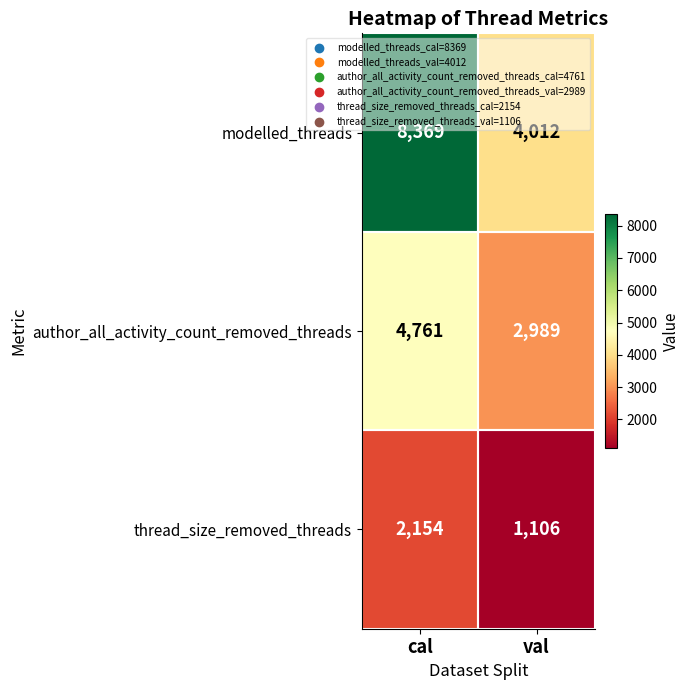

Rank the series at val from lowest to highest value.

thread_size_removed_threads, author_all_activity_count_removed_threads, modelled_threads